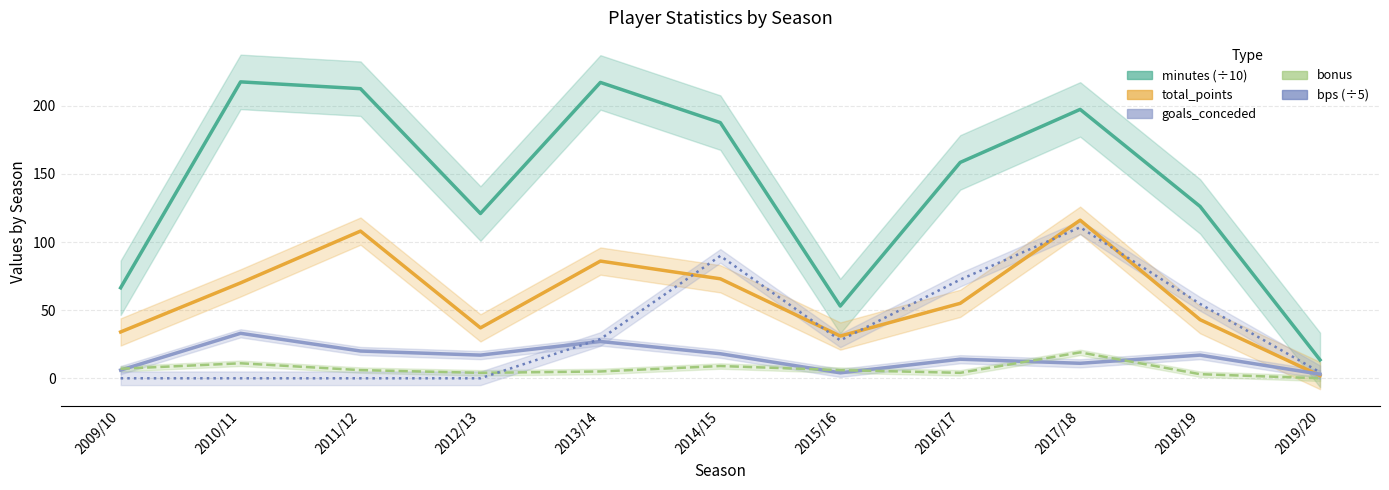

The bonus series shows 2.7 at 2013/14. True or false?

False